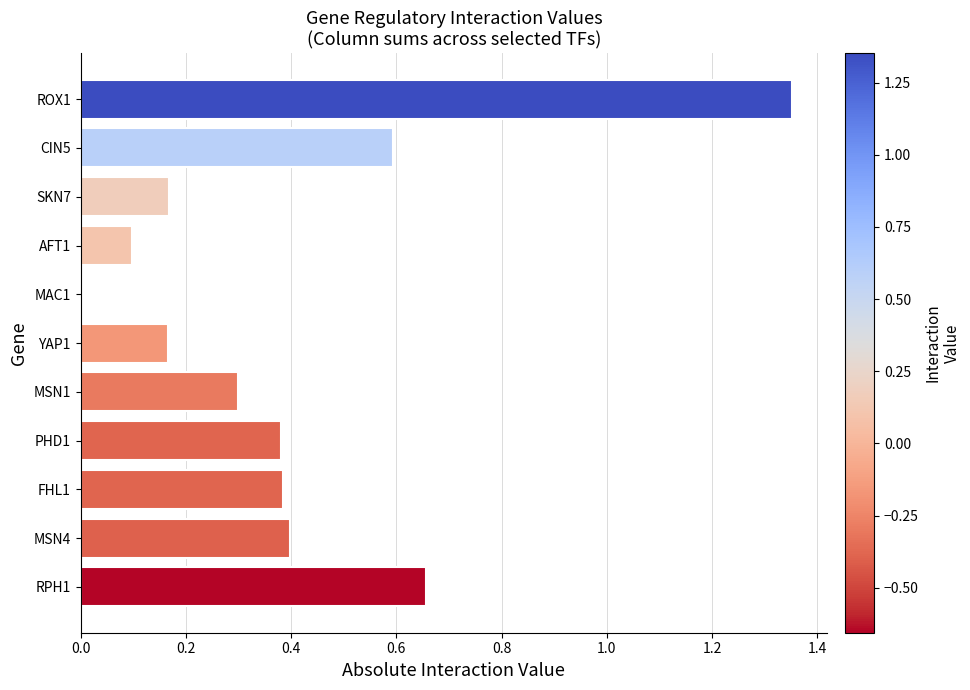

What is the change in value from MSN1 to CIN5?

+0.3